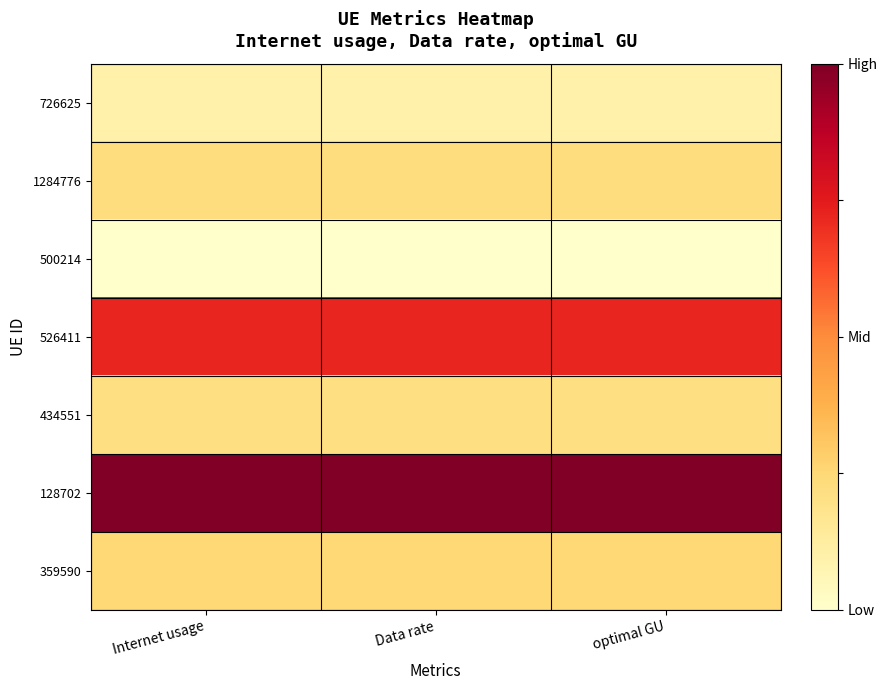

Which series has the largest total across all categories?

128702